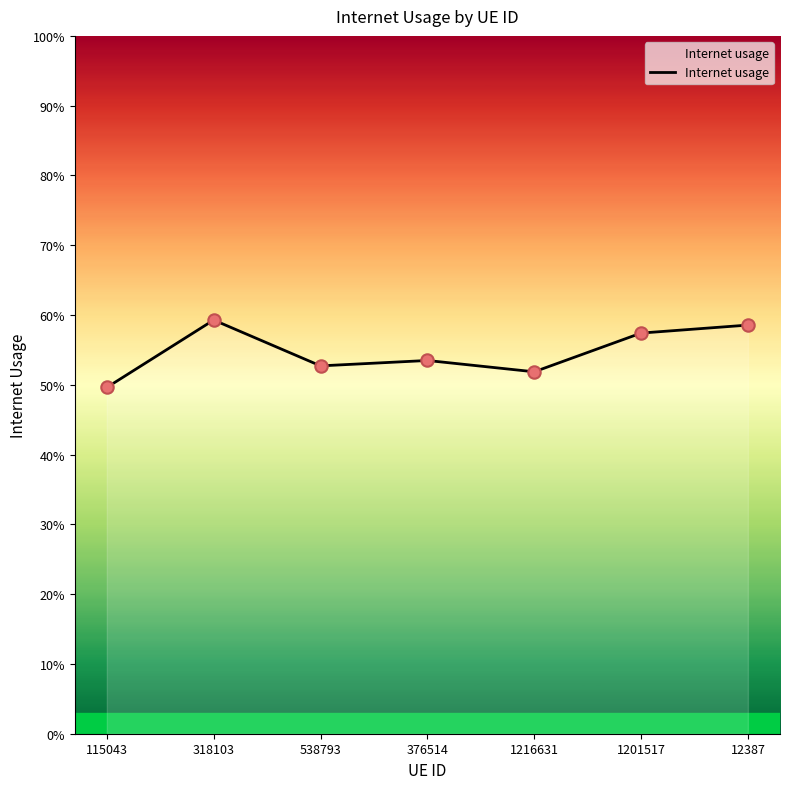

Is this an area chart (filled region under the line)?

Yes